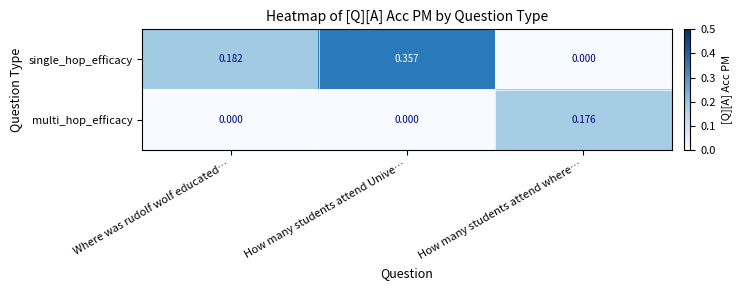

Which series changed the most between How many students attend Unive… and How many students attend where…?

single_hop_efficacy